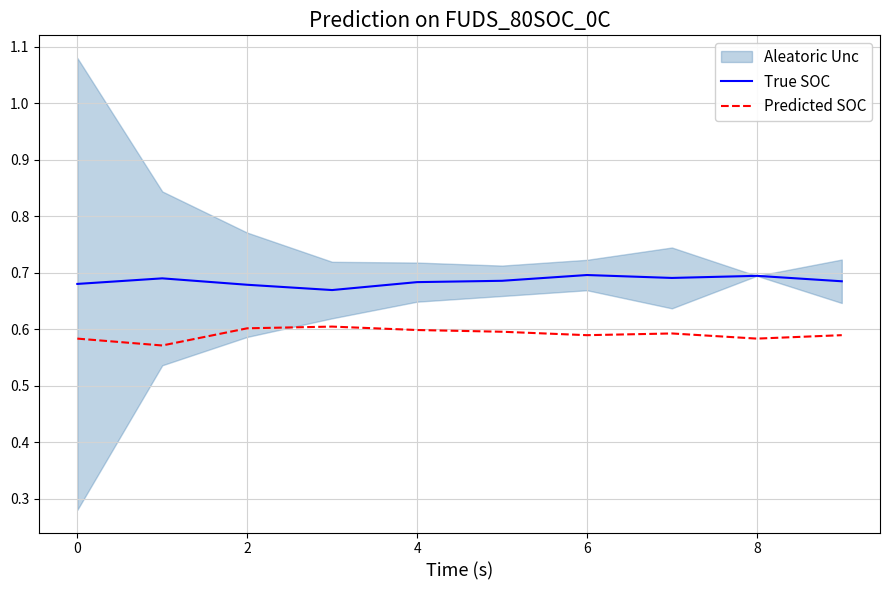

The True SOC series shows 1.2 at 8. True or false?

False